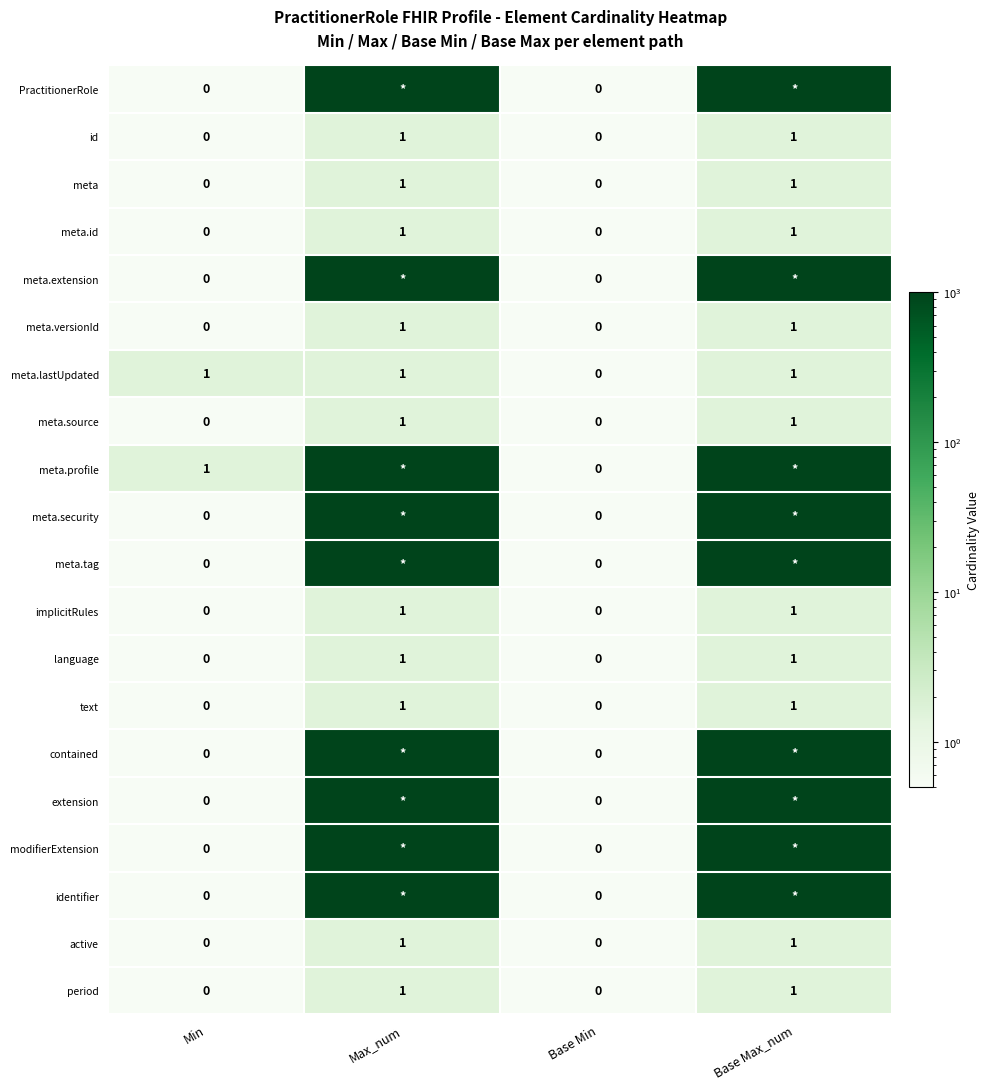

Count the meta values in the range 0 to 1.

4